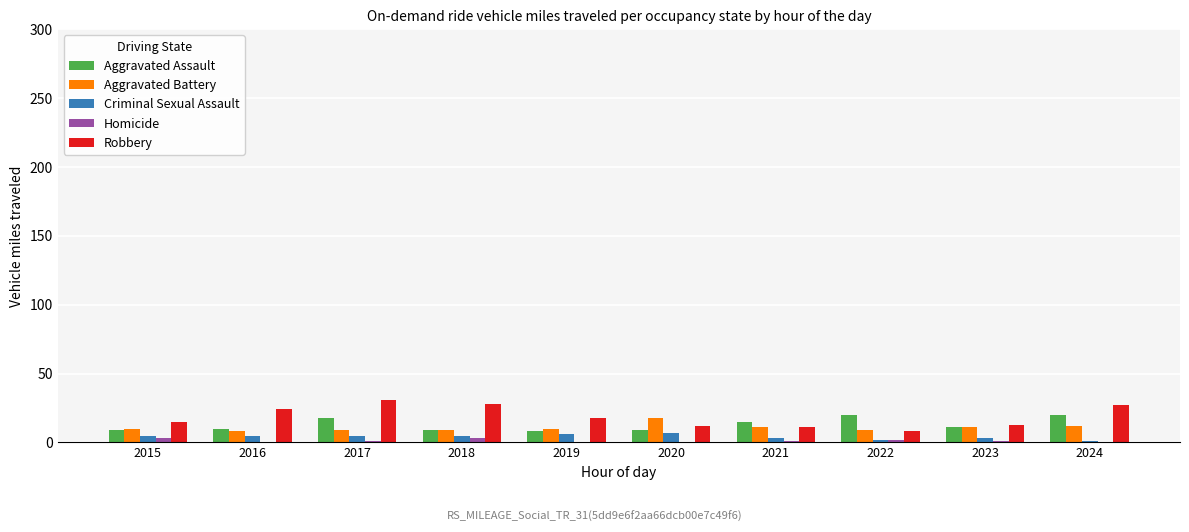

What are all the series names shown in the legend?

Aggravated Assault, Aggravated Battery, Criminal Sexual Assault, Homicide, Robbery